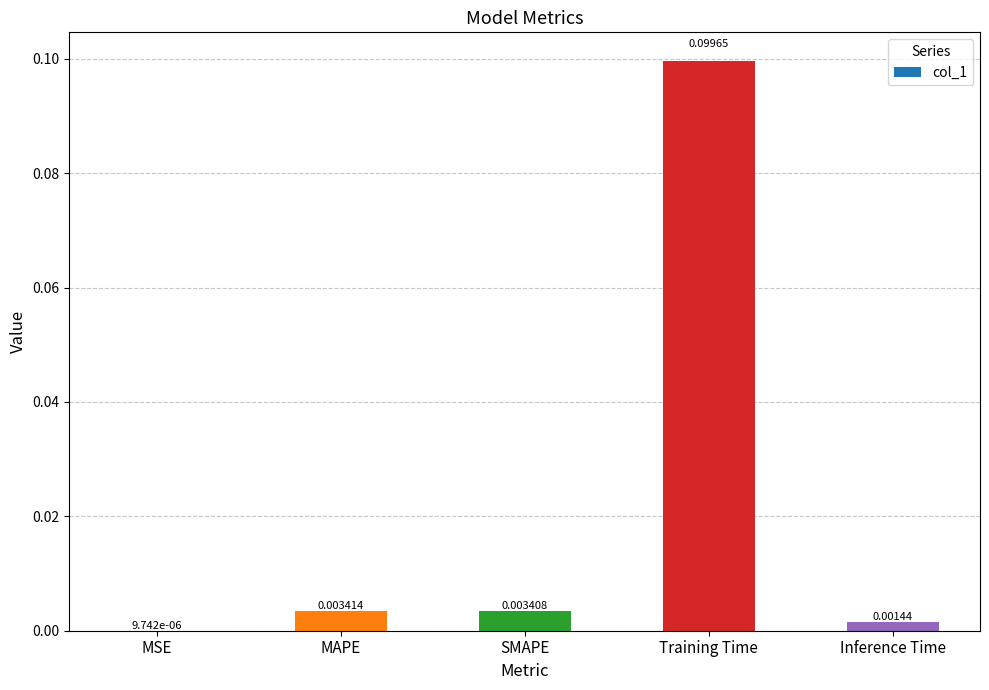

At which category does the chart reach its peak across all series?

Training Time